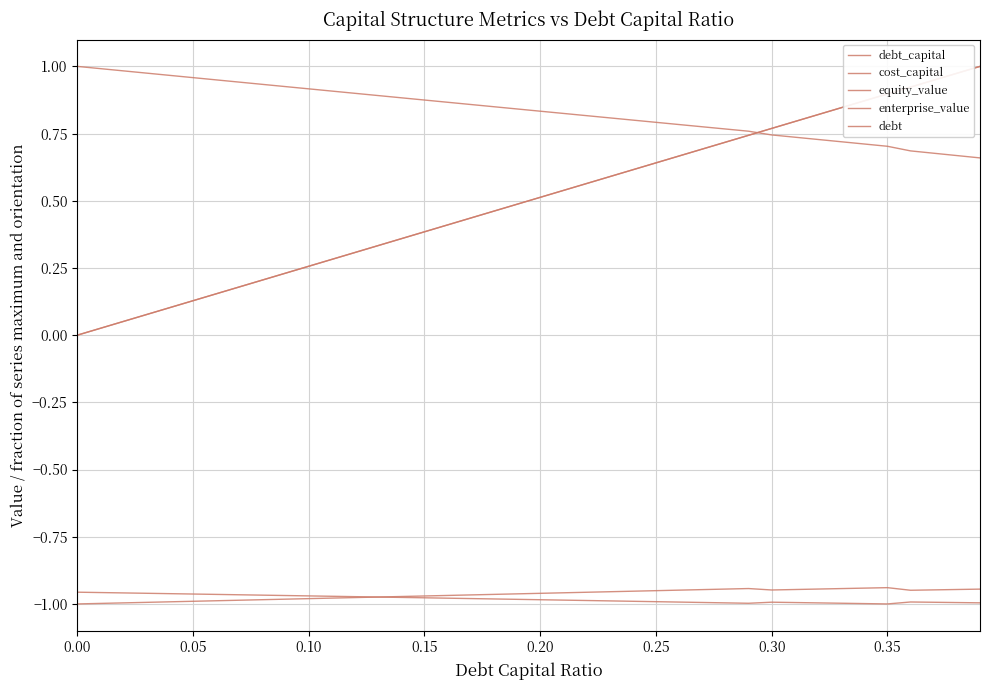

List the series in order of their peak value, lowest first.

enterprise_value, cost_capital, debt_capital, equity_value, debt